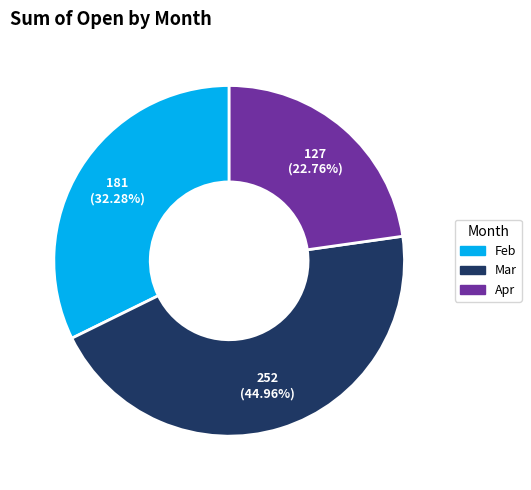

Approximately how many times larger is the value at Feb compared to Mar?

0.7